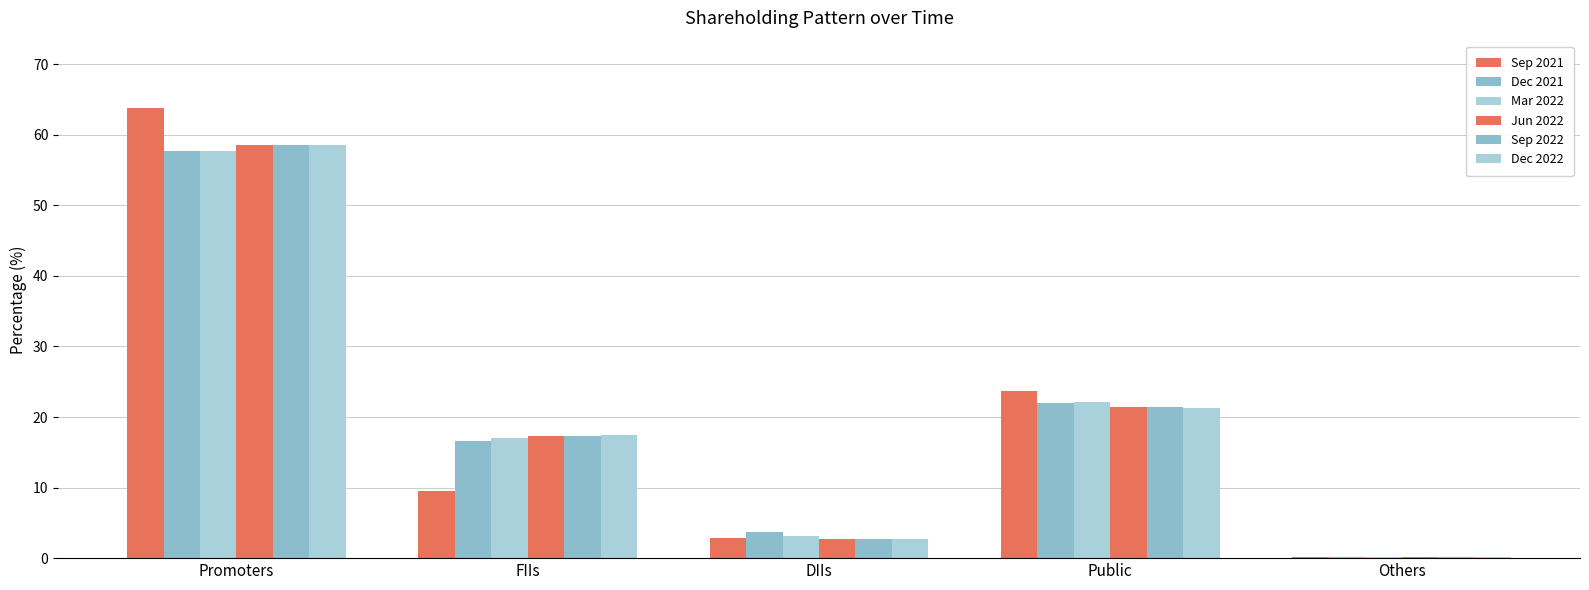

Is it true that Jun 2022 equals 2.7 at DIIs?

True